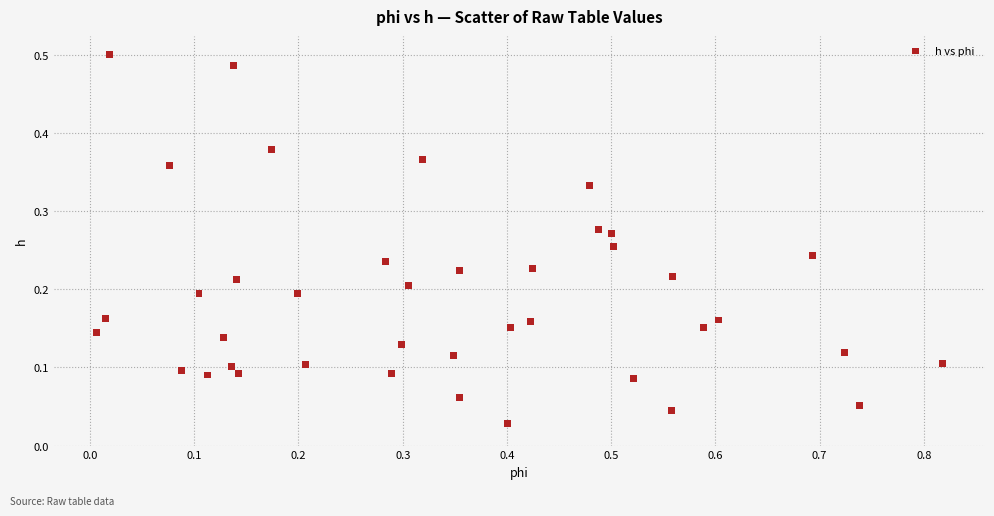

What is the range of X values (max minus min)?

0.8